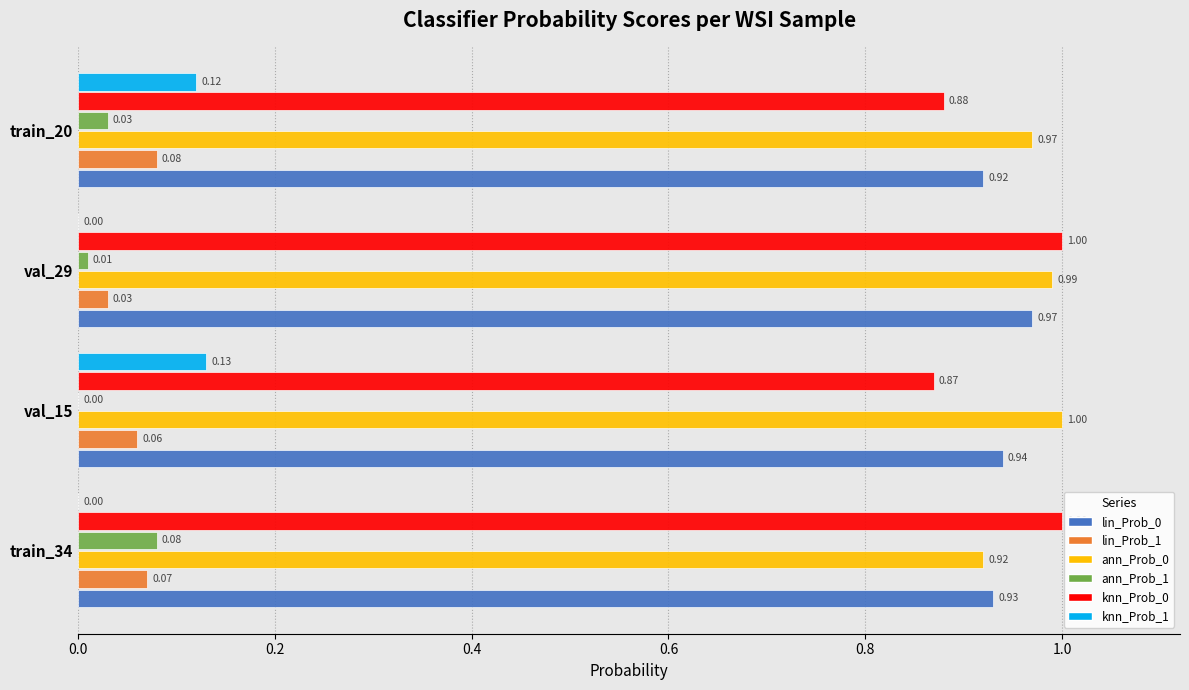

Is the value of lin_Prob_0 at val_15 greater than the value of ann_Prob_0 at train_20?

No